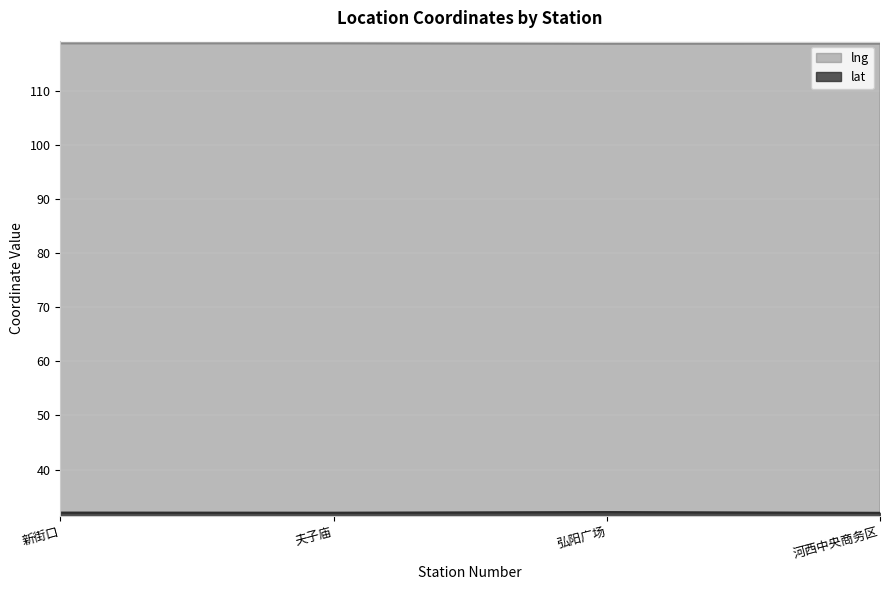

Does the chart display data point markers on the line(s)?

No